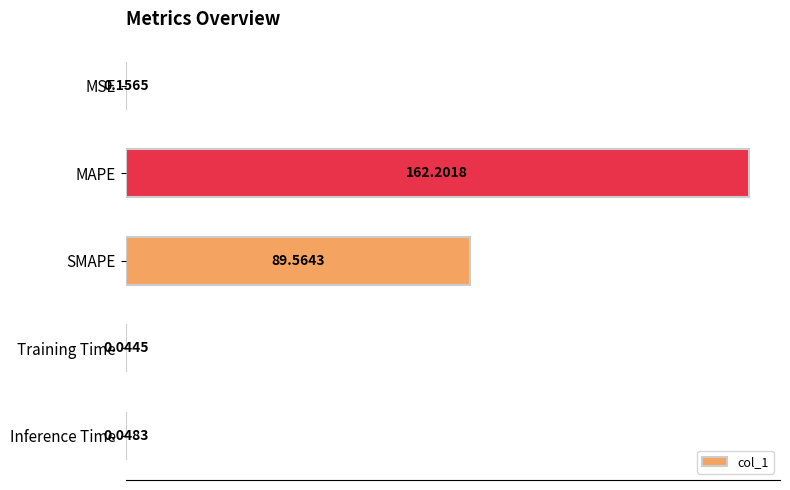

What is the sum of the values at MAPE and MSE?

162.4